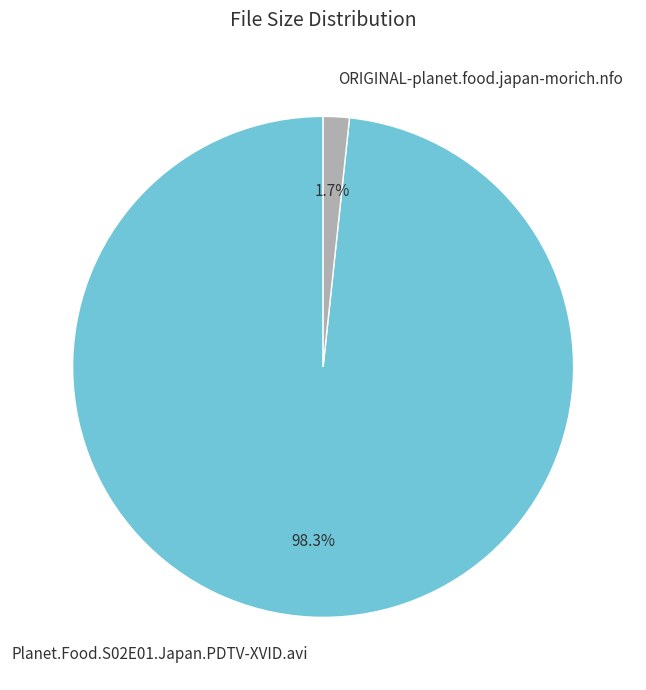

To the nearest percent, what is the combined percentage of ORIGINAL-planet.food.japan-morich.nfo and Planet.Food.S02E01.Japan.PDTV-XVID.avi?

100%